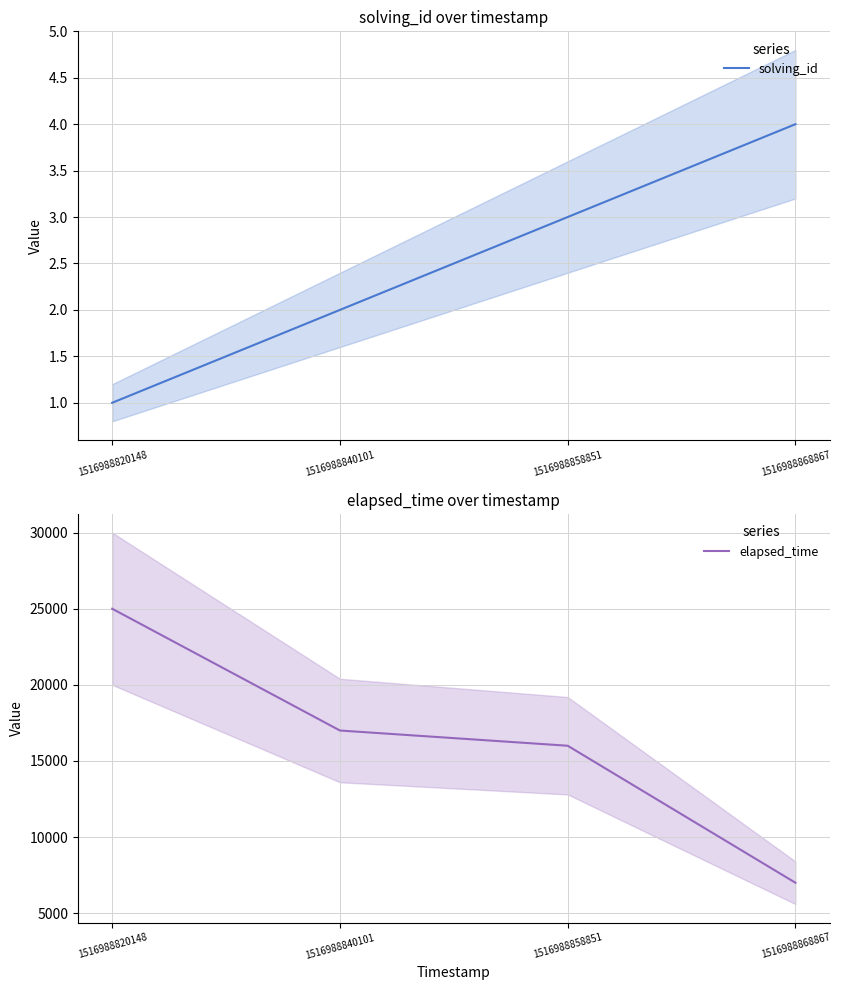

What is the sum of all solving_id values?

10